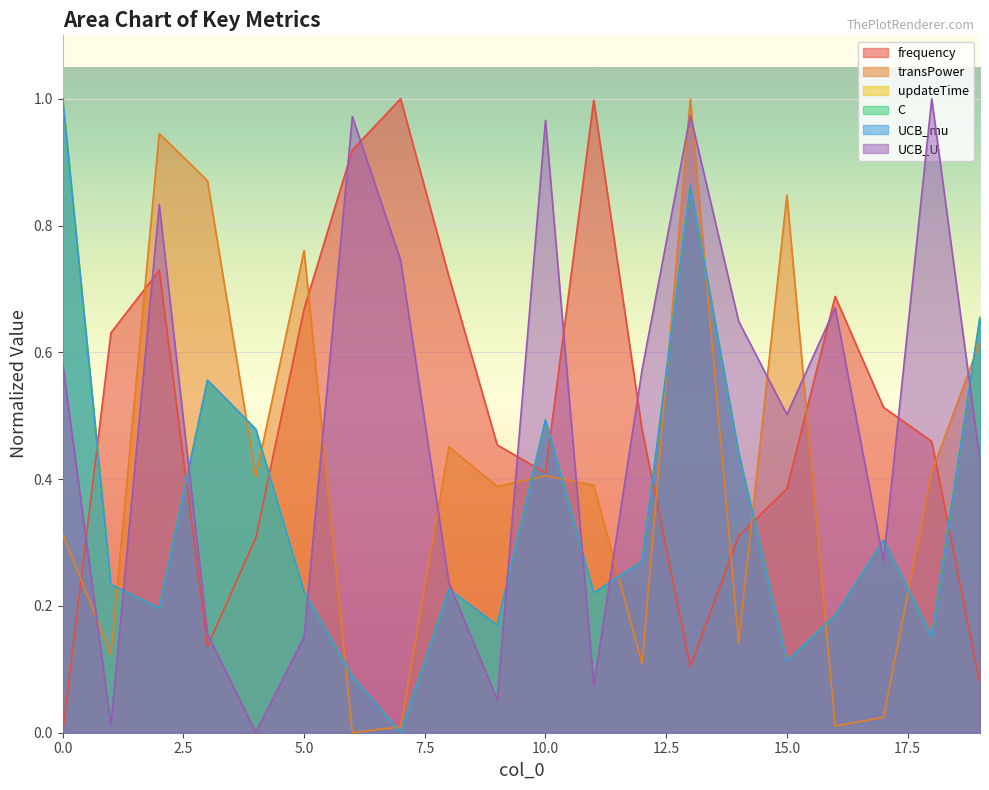

How many distinct data groups are displayed?

6